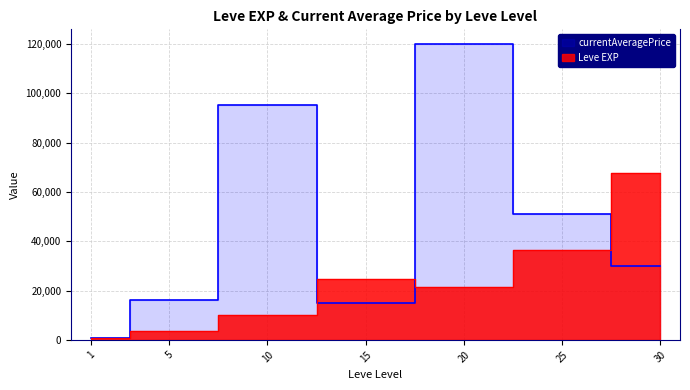

What is the sum of the Leve EXP values at 25 and 5?

39990